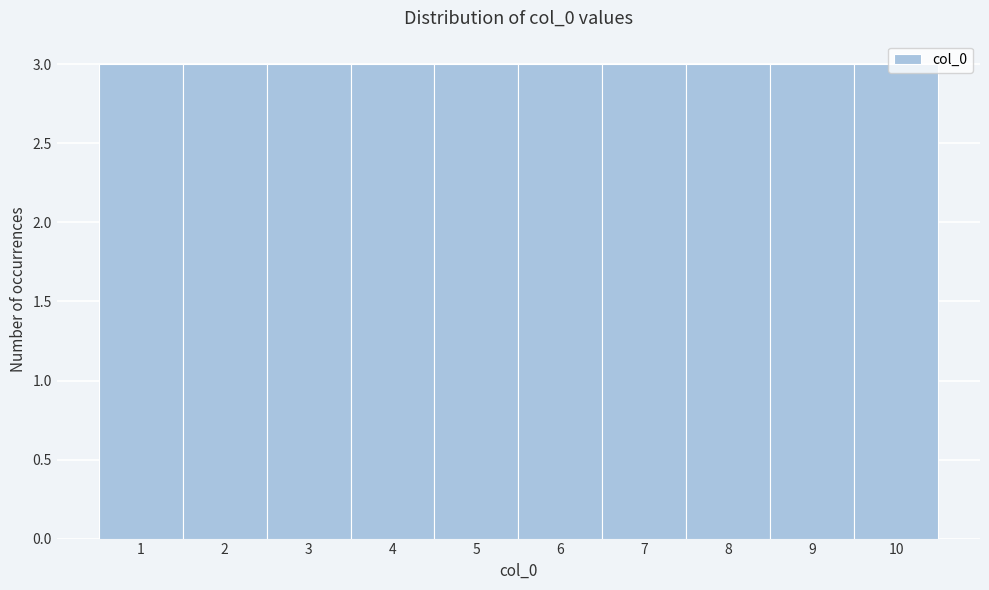

Reading left to right, list every bar in this chart as the range it spans on the x-axis followed by its height. The values are not printed on the chart, so give them approximately, as read against the axis.

0.5 to 1.5: 3
1.5 to 2.5: 3
2.5 to 3.5: 3
3.5 to 4.5: 3
4.5 to 5.5: 3
5.5 to 6.5: 3
6.5 to 7.5: 3
7.5 to 8.5: 3
8.5 to 9.5: 3
9.5 to 10.5: 3